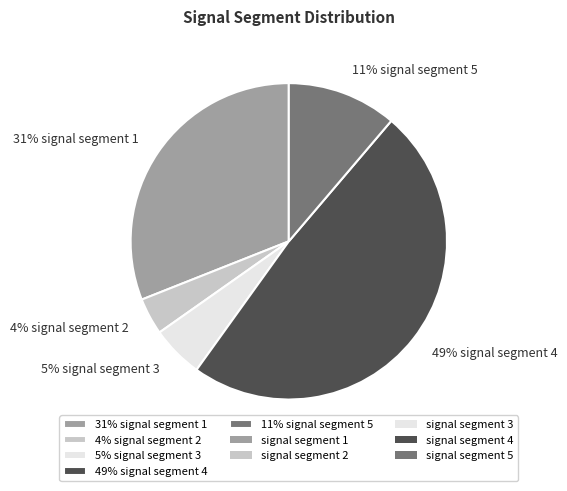

Is there any slice that represents more than half of the pie?

No